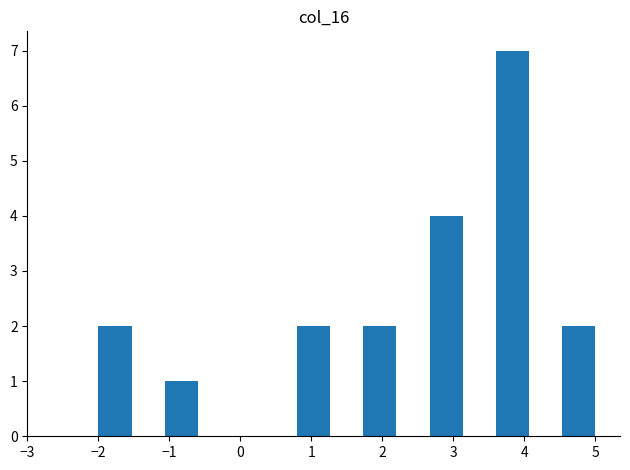

Reading left to right, list every bar in this chart as the range it spans on the x-axis followed by its height. Neither the bar edges nor the heights are printed on the chart, so give them approximately, as read against the axes.

-2.0 to -1.5: 2
-1.5 to -1.1: 0
-1.1 to -0.6: 1
-0.6 to -0.1: 0
-0.1 to 0.3: 0
0.3 to 0.8: 0
0.8 to 1.3: 2
1.3 to 1.7: 0
1.7 to 2.2: 2
2.2 to 2.7: 0
2.7 to 3.1: 4
3.1 to 3.6: 0
3.6 to 4.1: 7
4.1 to 4.5: 0
4.5 to 5.0: 2